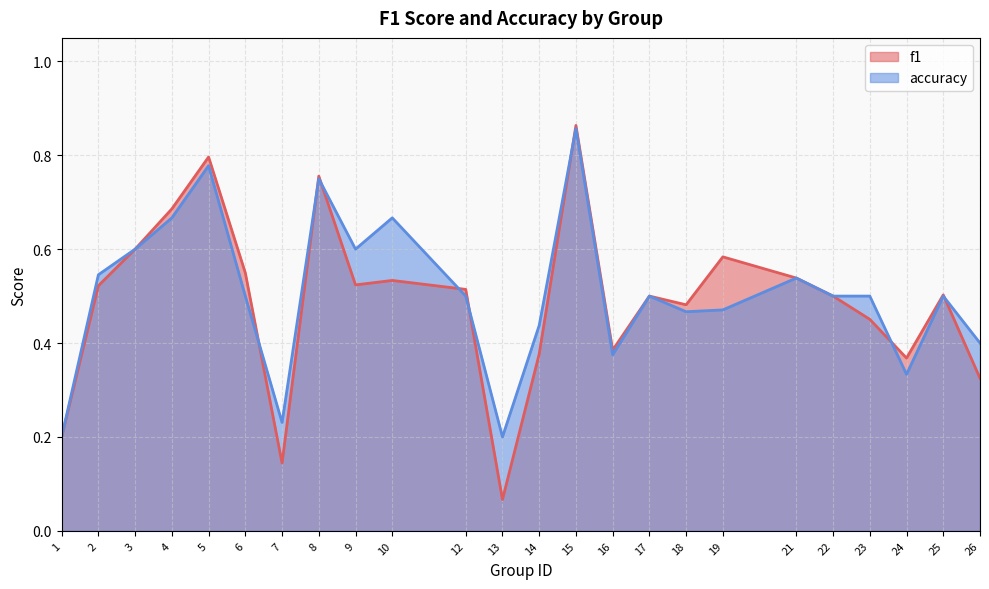

Does the chart display data point markers on the line(s)?

No